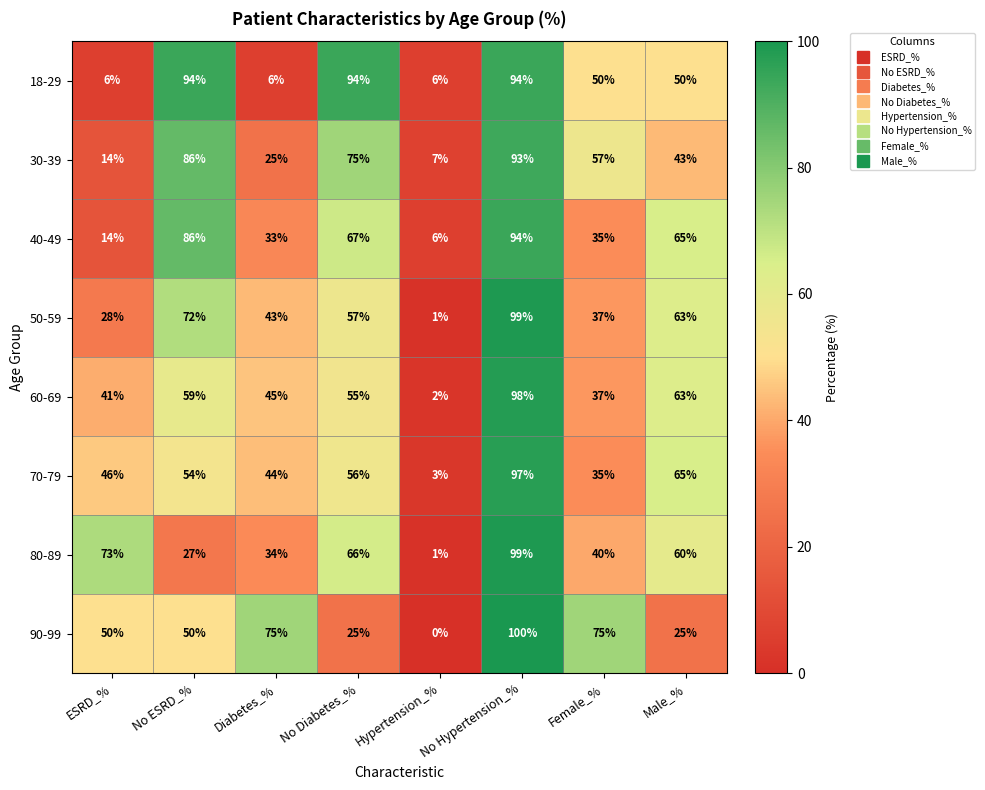

What is the average value of the 40-49 series?

50